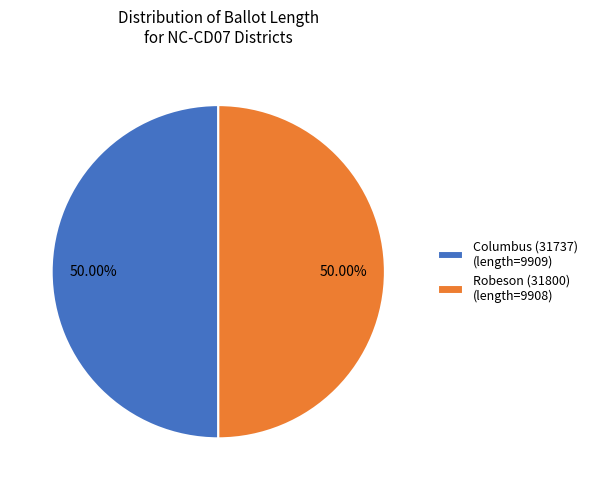

To the nearest percent, what percentage of the pie is Robeson (31800)?

50%